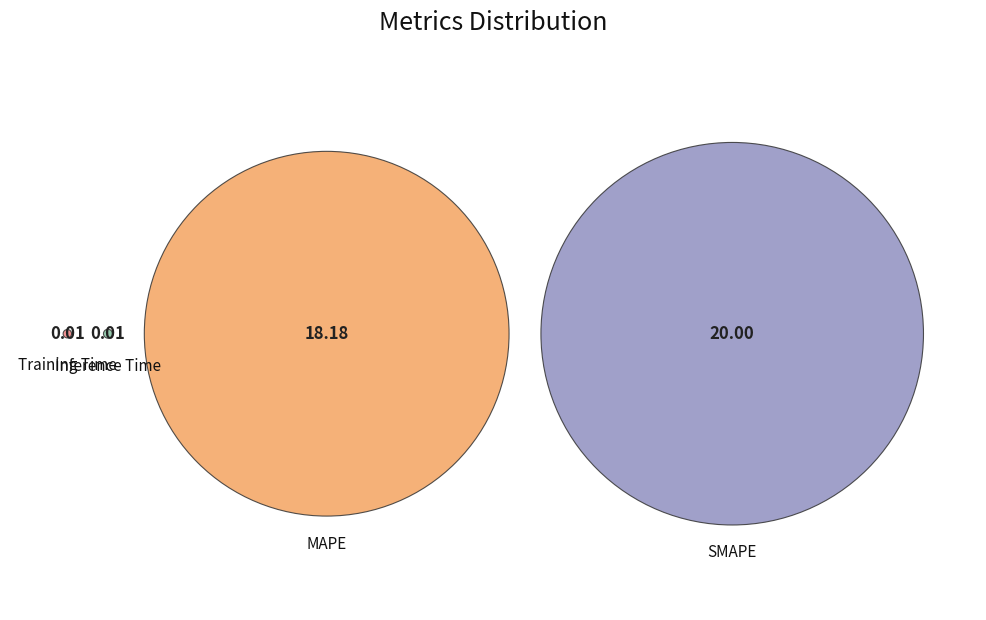

What is the change in value from SMAPE to Training Time?

-20.0